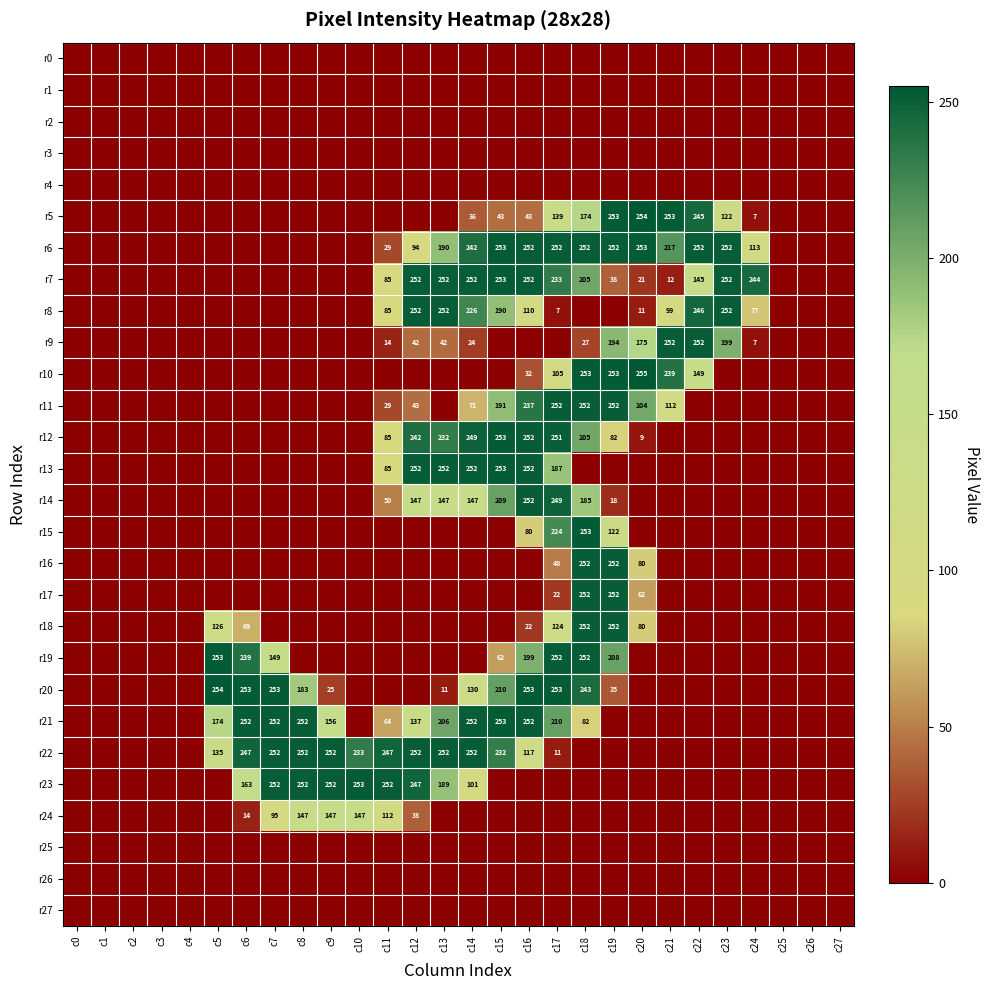

Is it true that r22 equals 423 at c6?

False